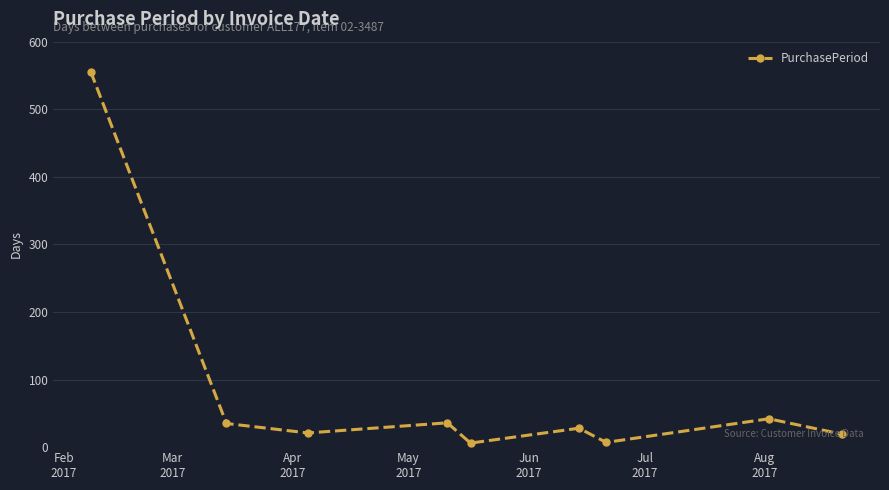

What is the difference between the maximum and minimum values?

549